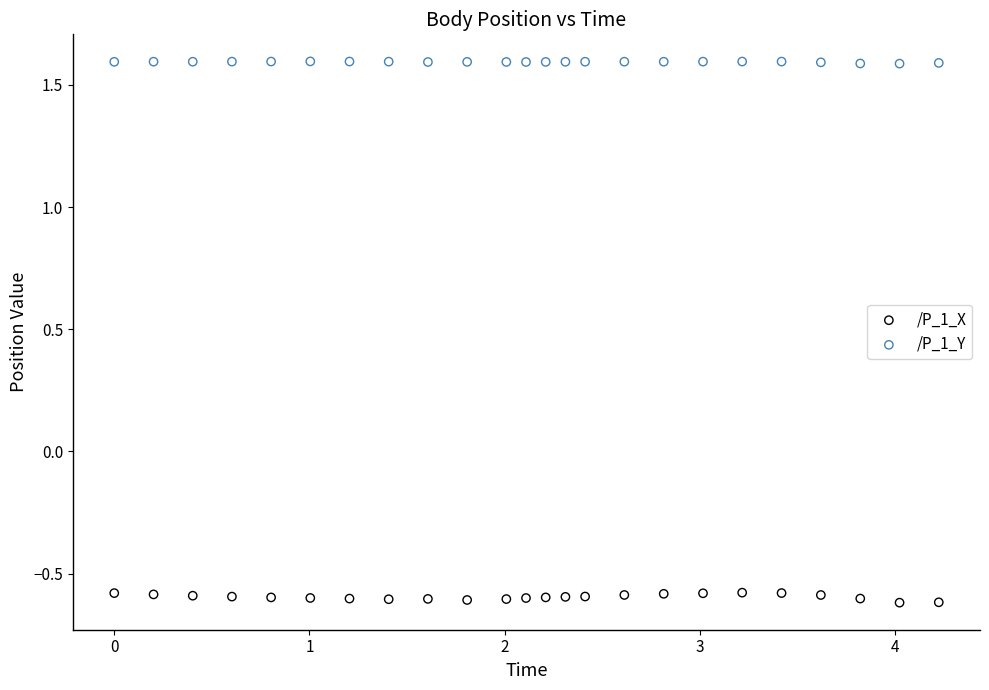

What are all the series names shown in the legend?

/P_1_X, /P_1_Y